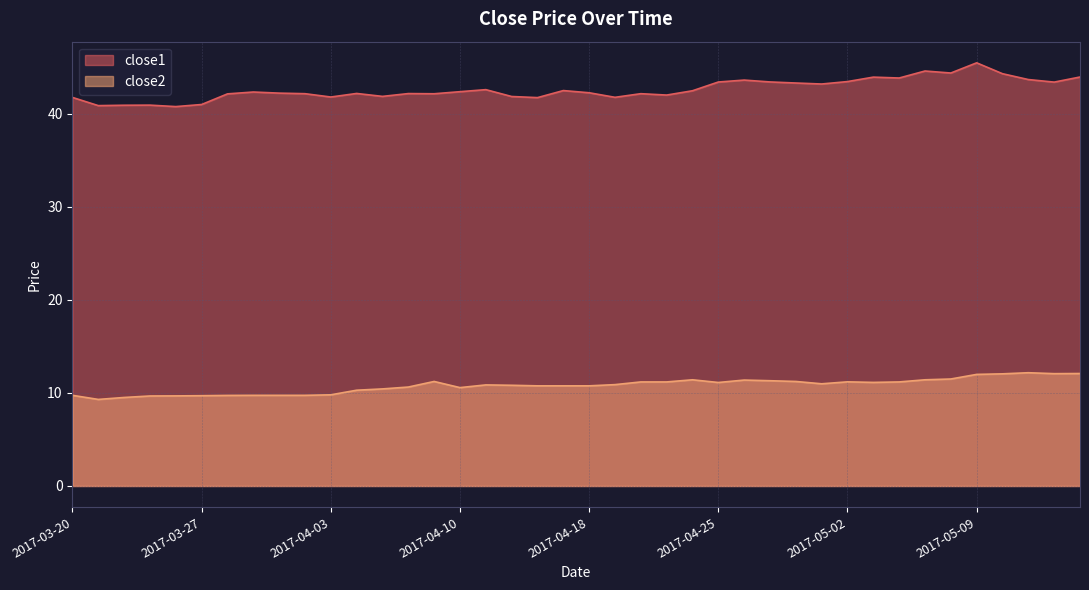

What are all the series names shown in the legend?

close1, close2